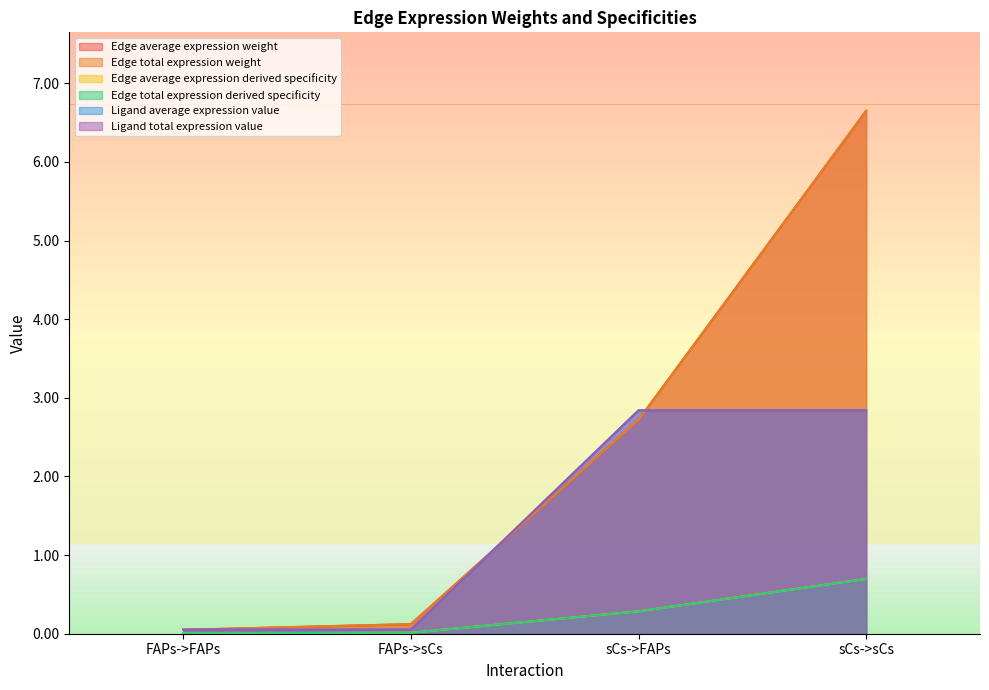

How many categories are shown in the chart?

4